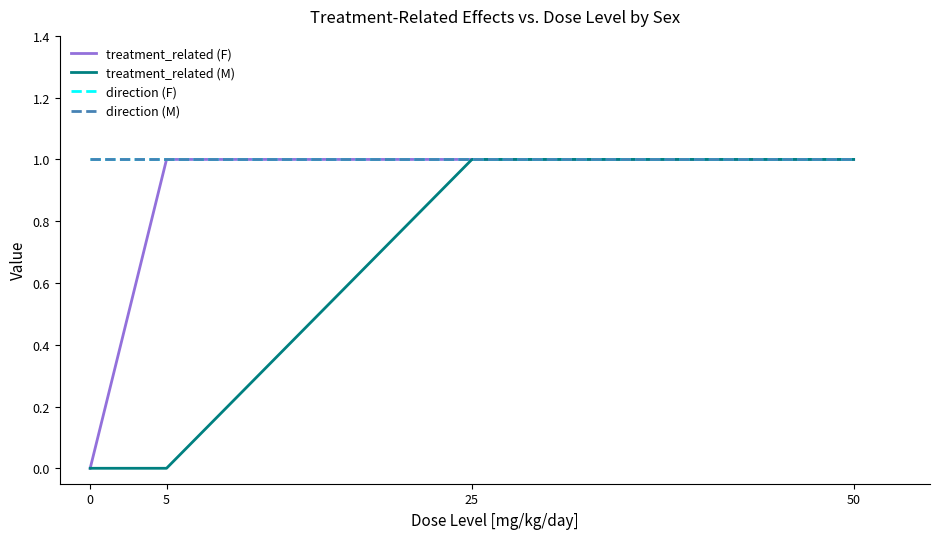

Does the chart have visible grid lines?

No